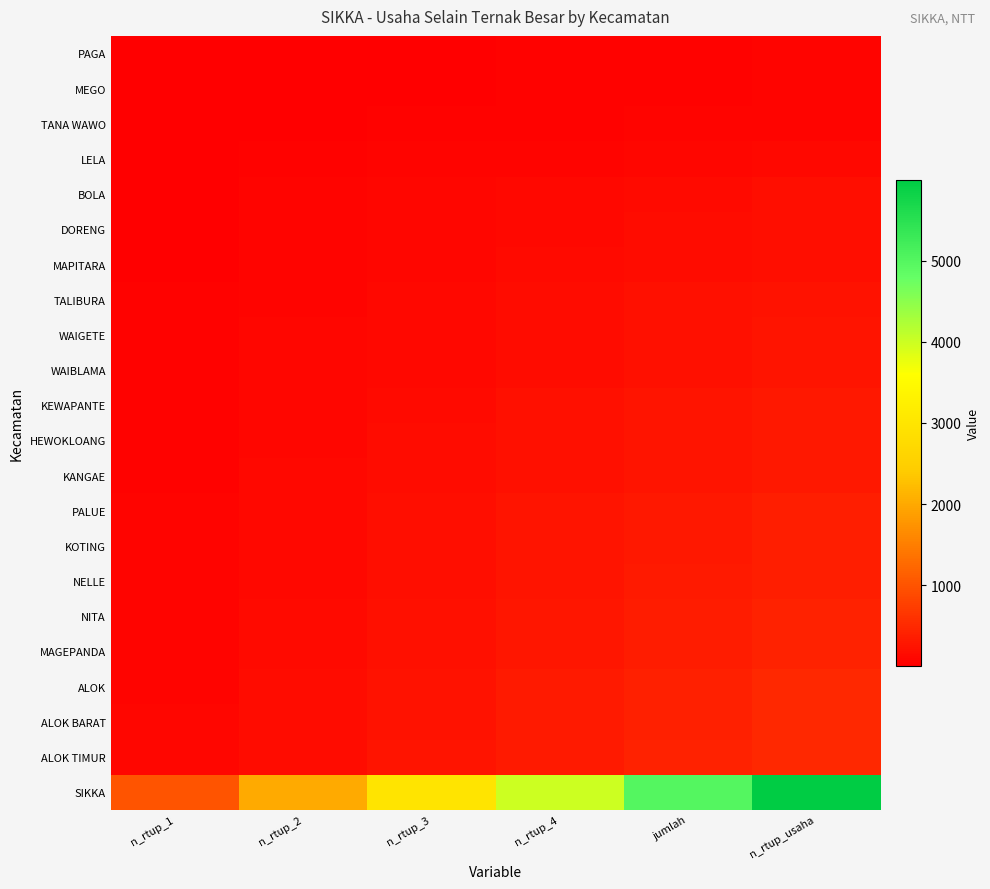

Which series has the widest spread of values?

SIKKA